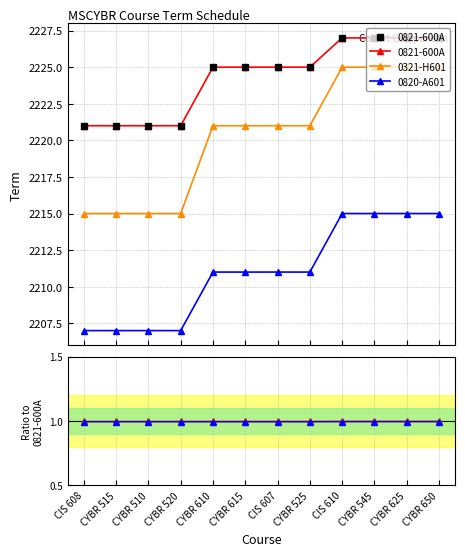

True or false: 0821-600A and 0820-A601 cross at least once.

False